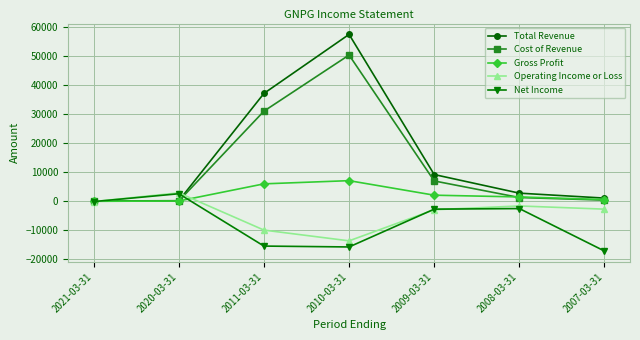

Which series has the largest total across all categories?

Total Revenue